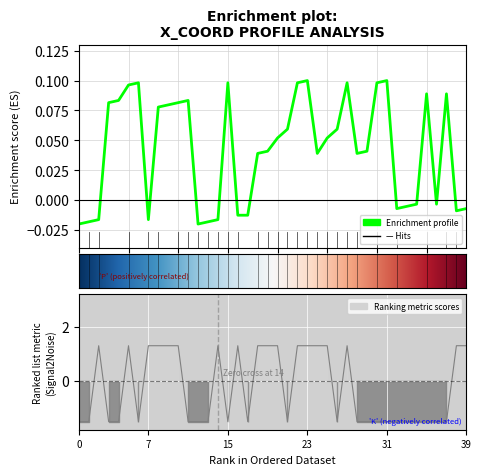

Reading left to right, transcribe all the data shown in this chart.

Y_coord: -0.0	-0.0	-0.0	0.1	0.1	0.1	0.1	-0.0	0.1	0.1	0.1	0.1	-0.0	-0.0	-0.0	0.1	-0.0	-0.0	0.0	0.0	0.1	0.1	0.1	0.1	0.0	0.1	0.1	0.1	0.0	0.0	0.1	0.1	-0.0	-0.0	-0.0	0.1	-0.0	0.1	-0.0	-0.0
StackHeight: -1.5	-1.5	1.3	-1.5	-1.5	1.3	-1.5	1.3	1.3	1.3	1.3	-1.5	-1.5	-1.5	1.3	-1.5	1.3	-1.5	1.3	1.3	1.3	-1.5	1.3	1.3	1.3	1.3	-1.5	1.3	-1.5	-1.5	-1.5	-1.5	-1.5	-1.5	-1.5	-1.5	-1.5	-1.5	1.3	1.3